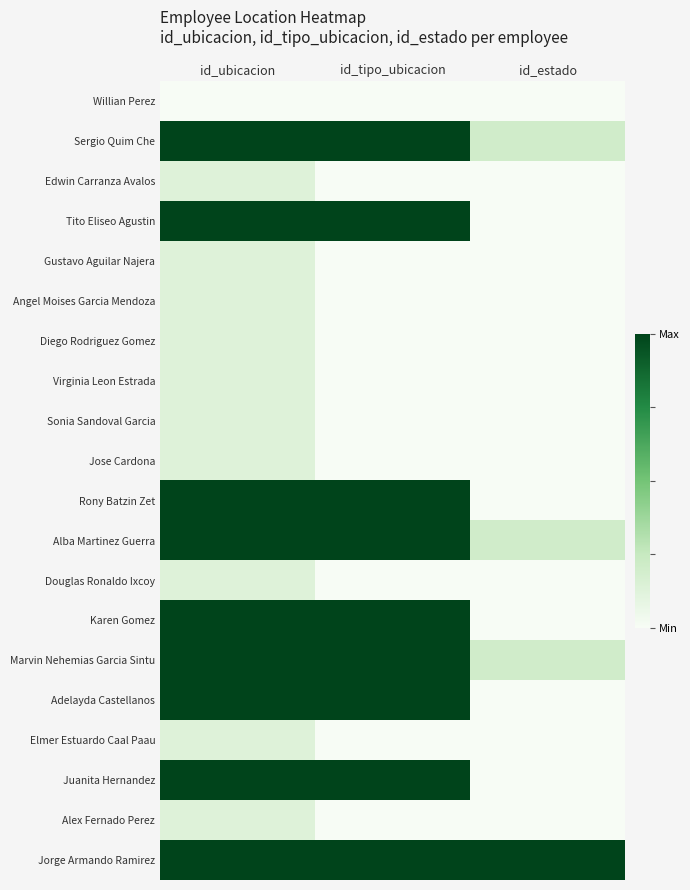

Which has a higher value, id_ubicacion or id_estado?

id_ubicacion